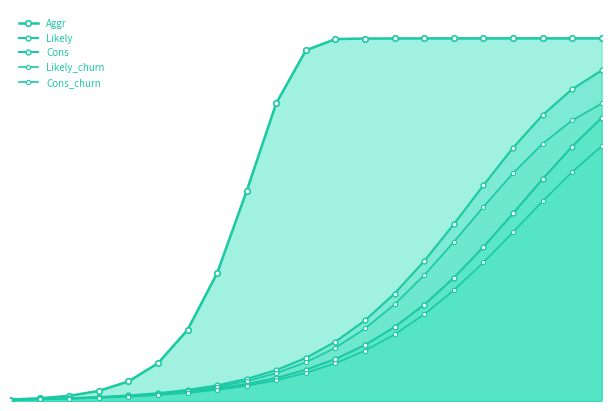

How many distinct data groups are displayed?

5